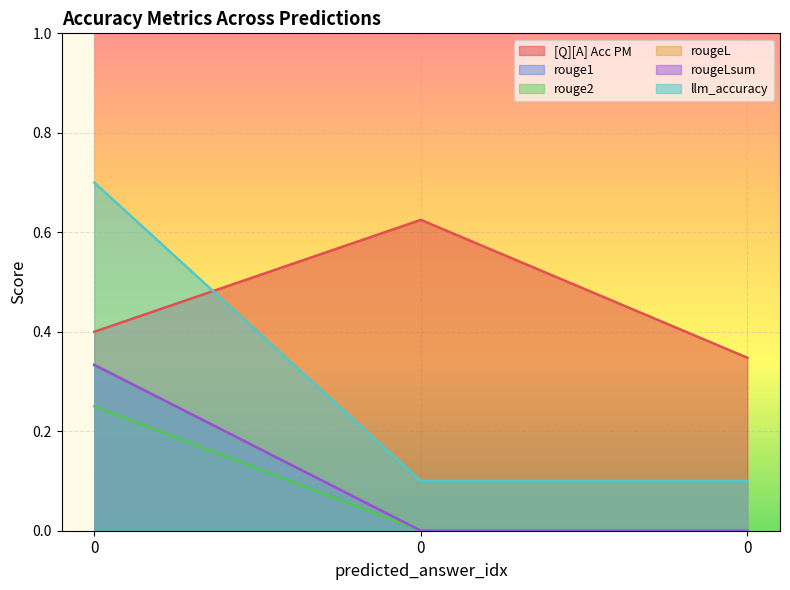

How many series are shown in this chart?

6